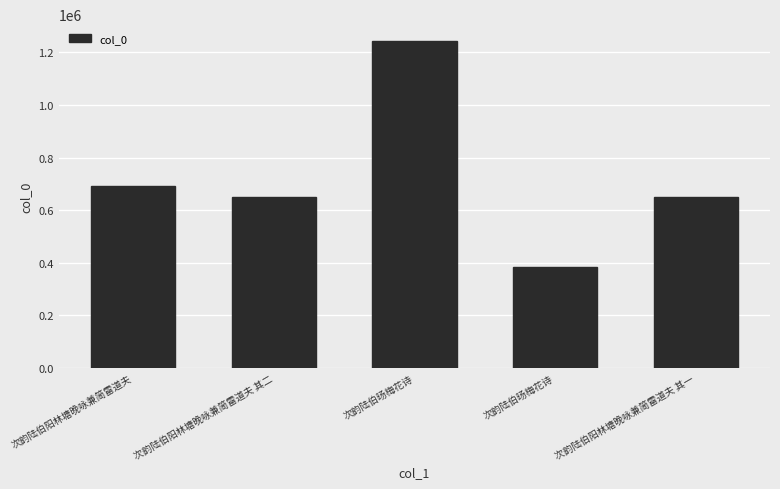

How many distinct data groups are displayed?

1